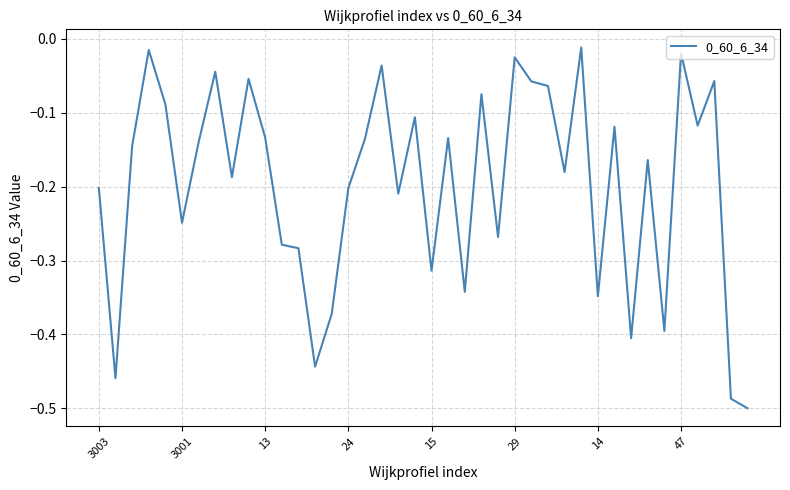

How many categories are shown in the chart?

40